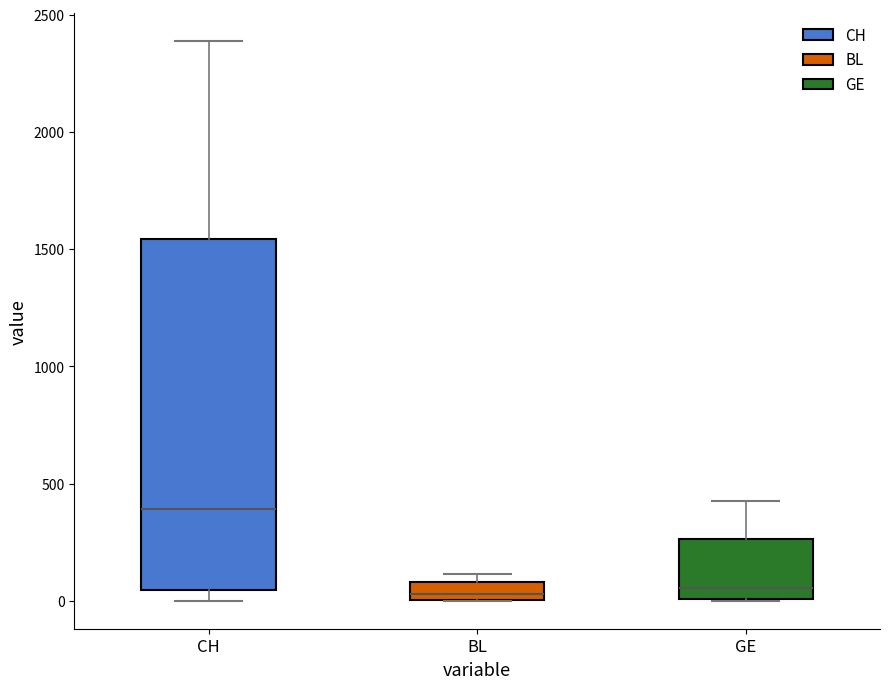

Where is the upper edge of the box for GE on the y-axis? The values are not printed on the chart, so give them approximately, as read against the axis.

250